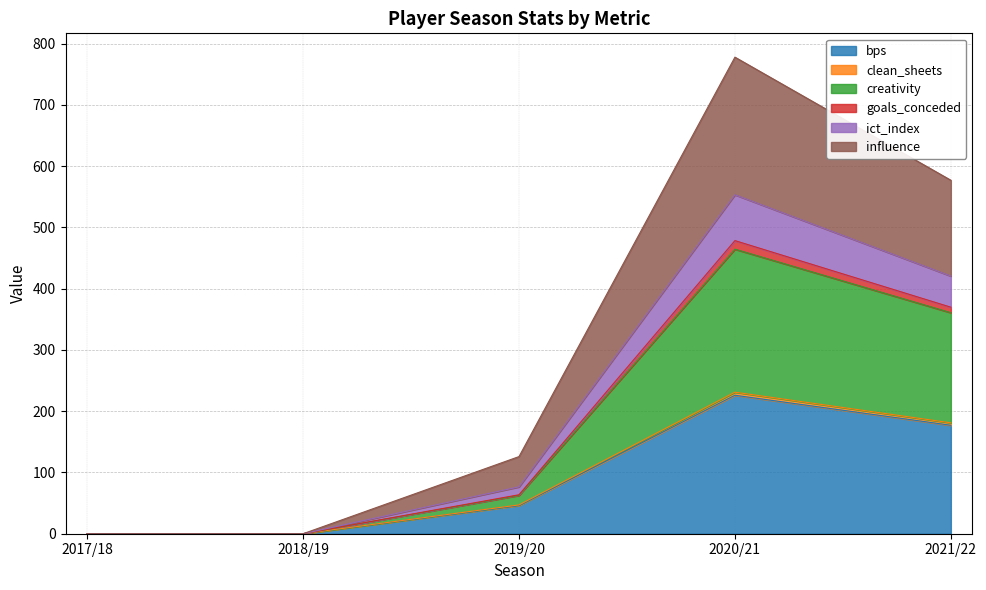

True or false: bps and clean_sheets intersect in this chart.

False